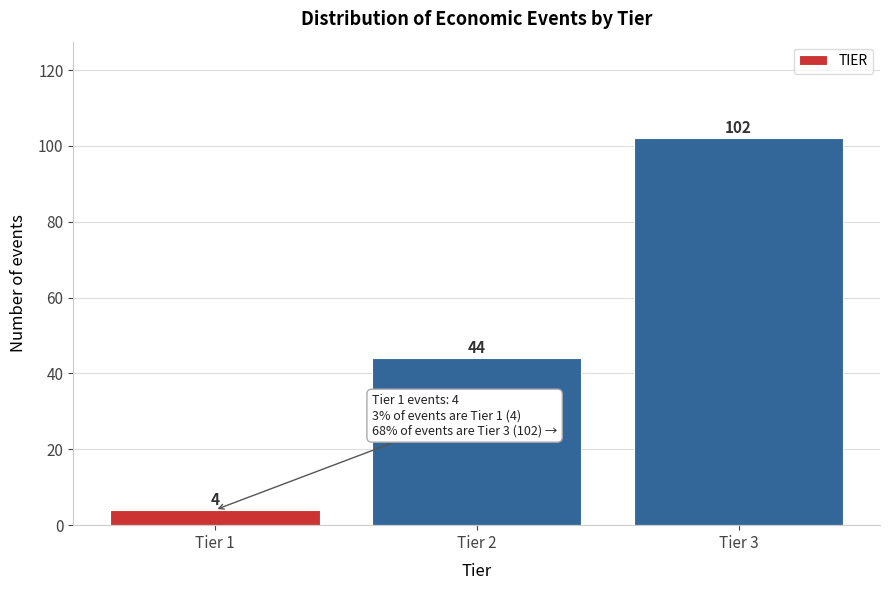

Reading left to right, what are all the values shown in this chart?

Tier 1=4	Tier 2=44	Tier 3=102